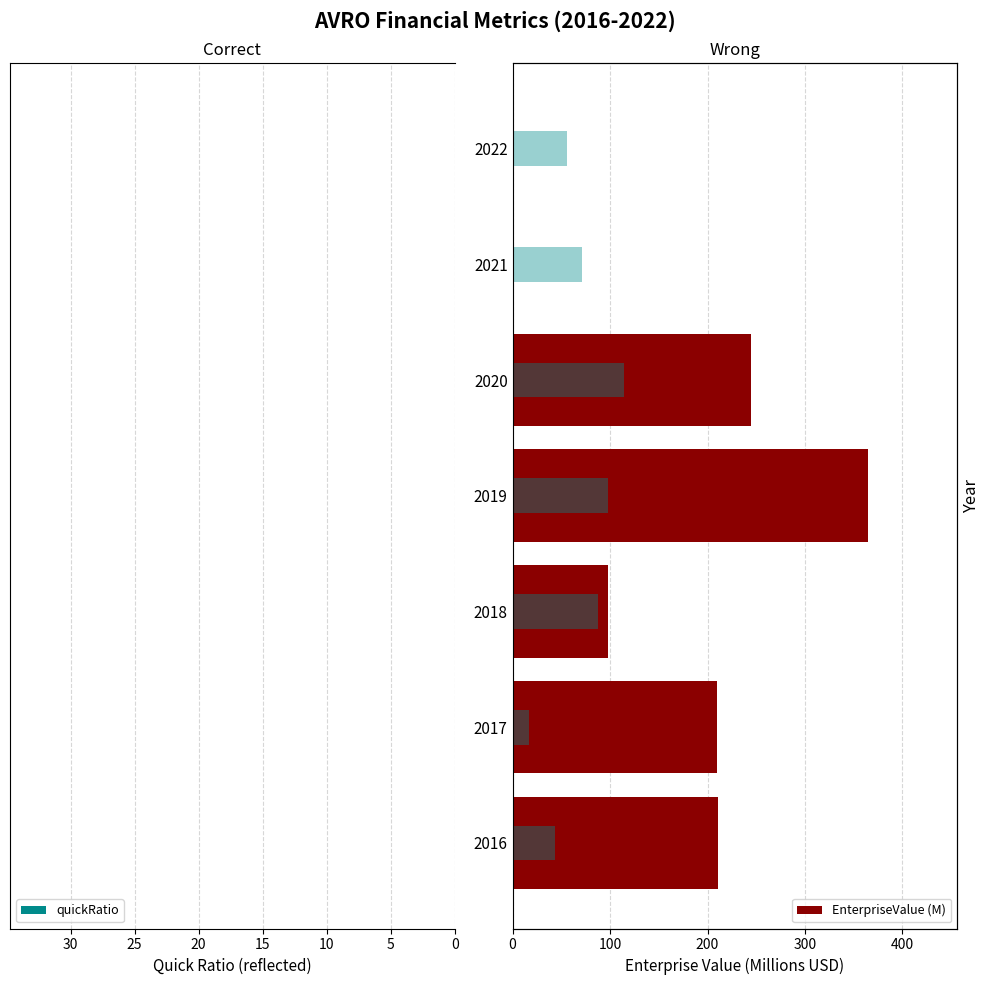

How many categories are shown in the chart?

7